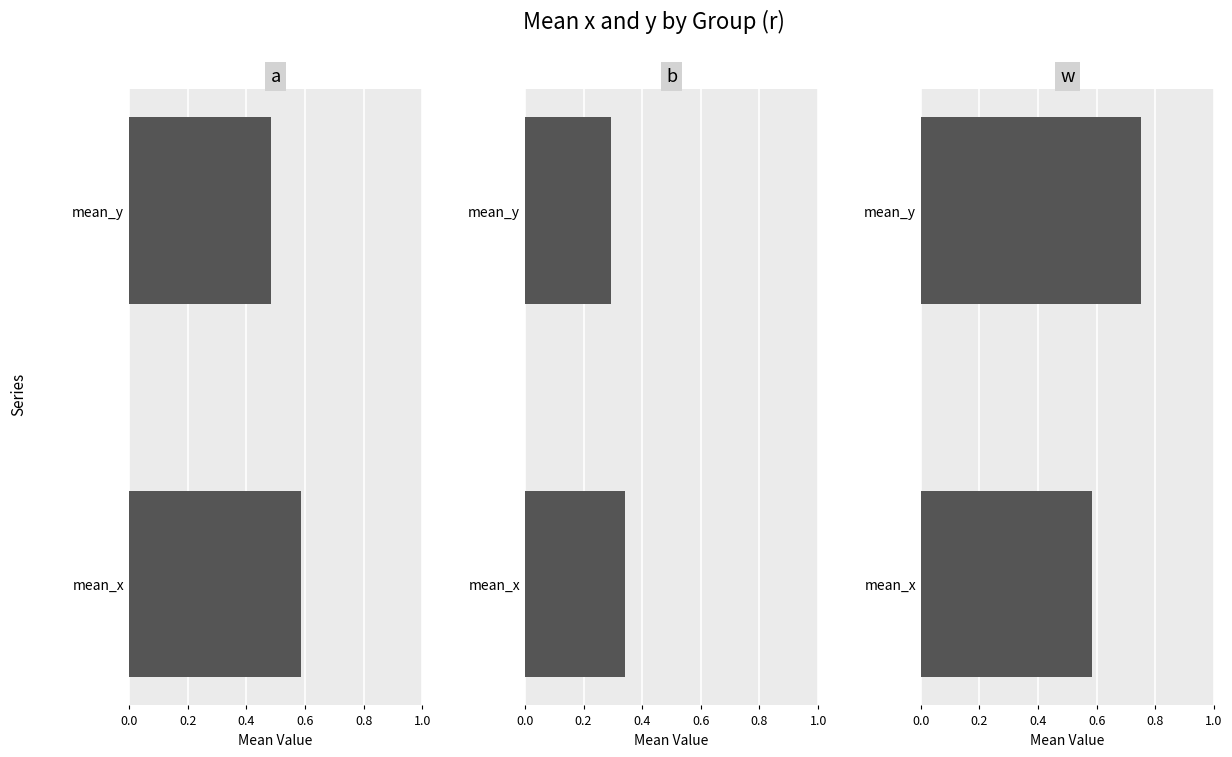

Rank the series by their maximum value, from highest to lowest.

mean_y, mean_x